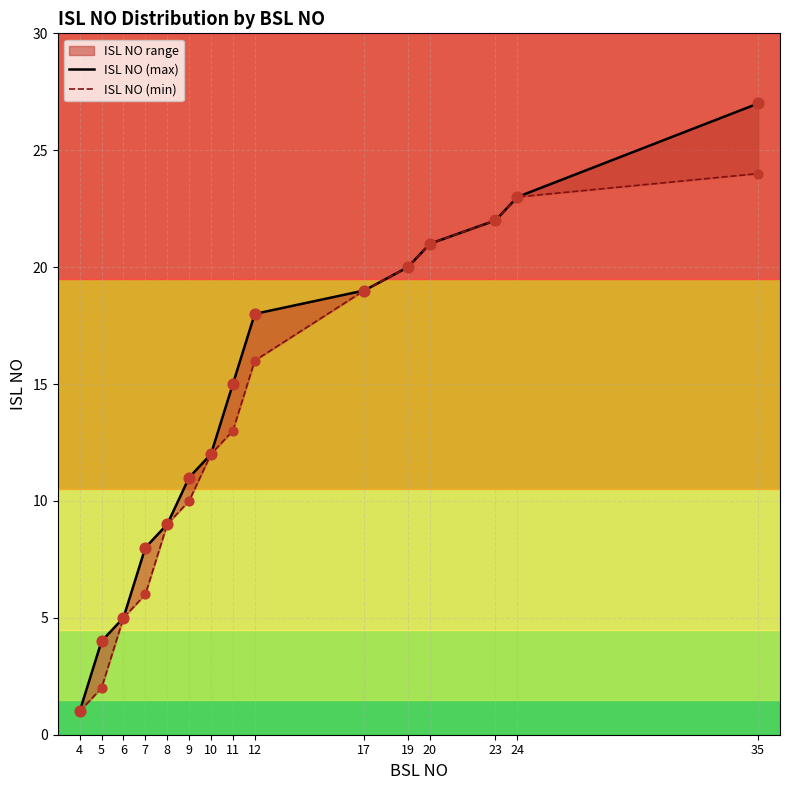

What is the total value across all series at 35?

51